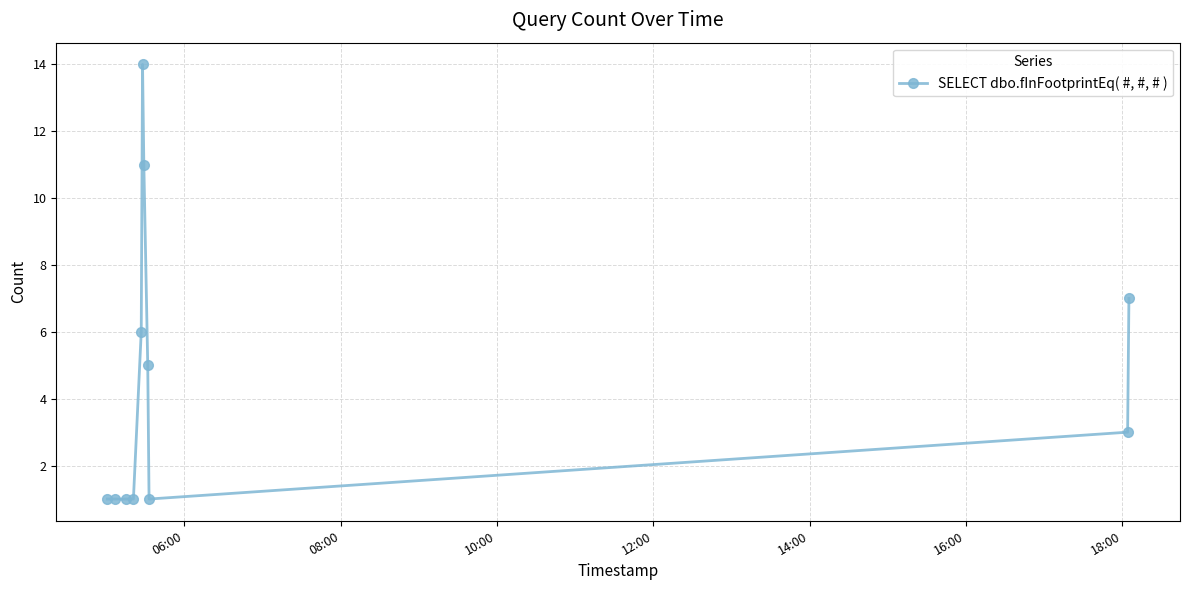

Count the number of categories in the chart.

11